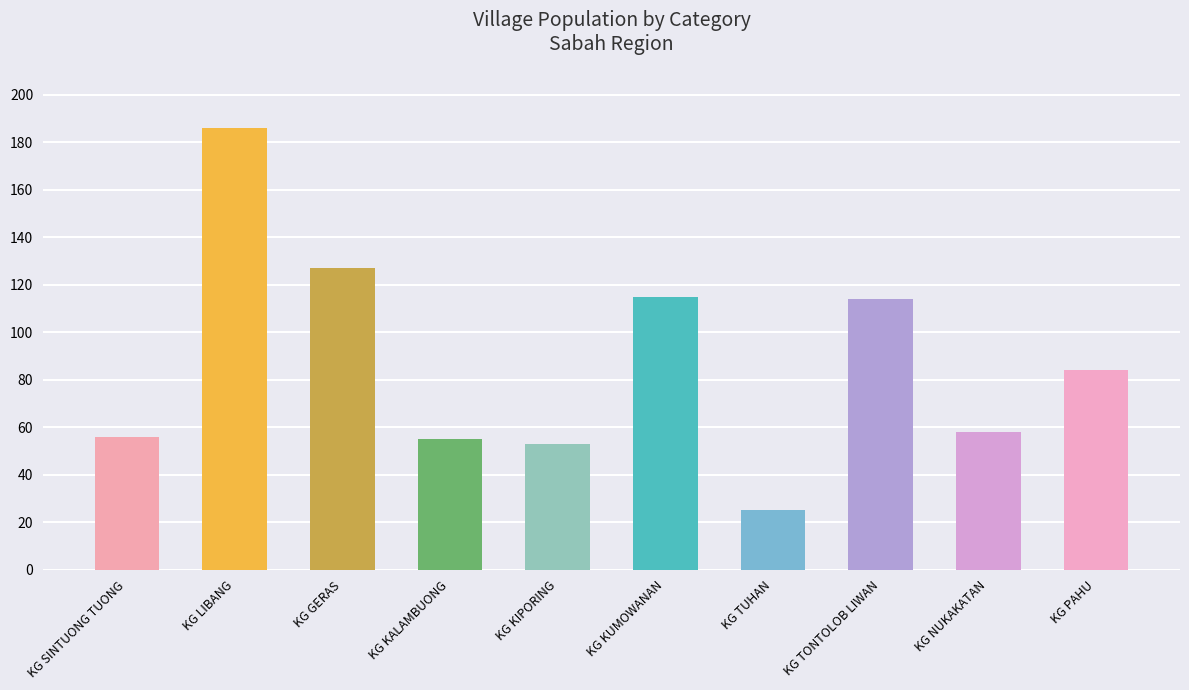

The value at KG KUMOWANAN is 193. True or false?

False